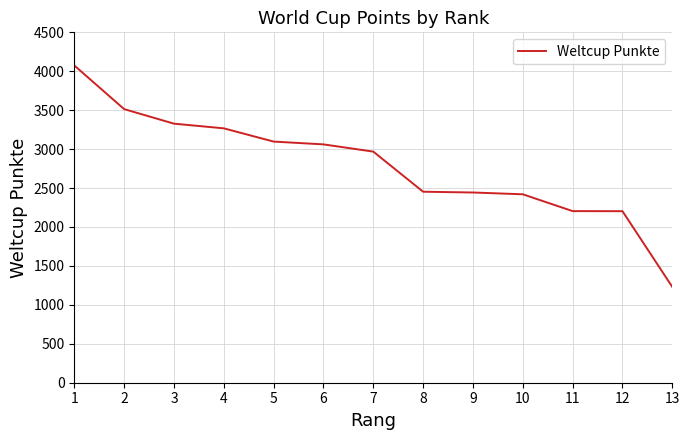

Is it true that the value at 4 is 3267?

True